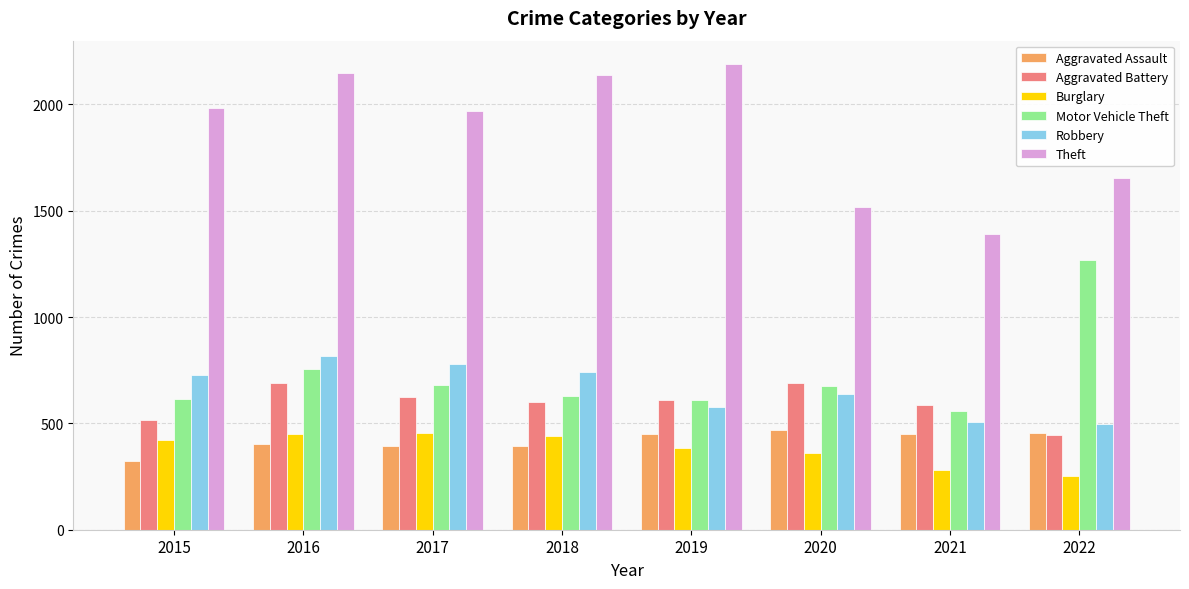

What is the greatest value displayed?

2190